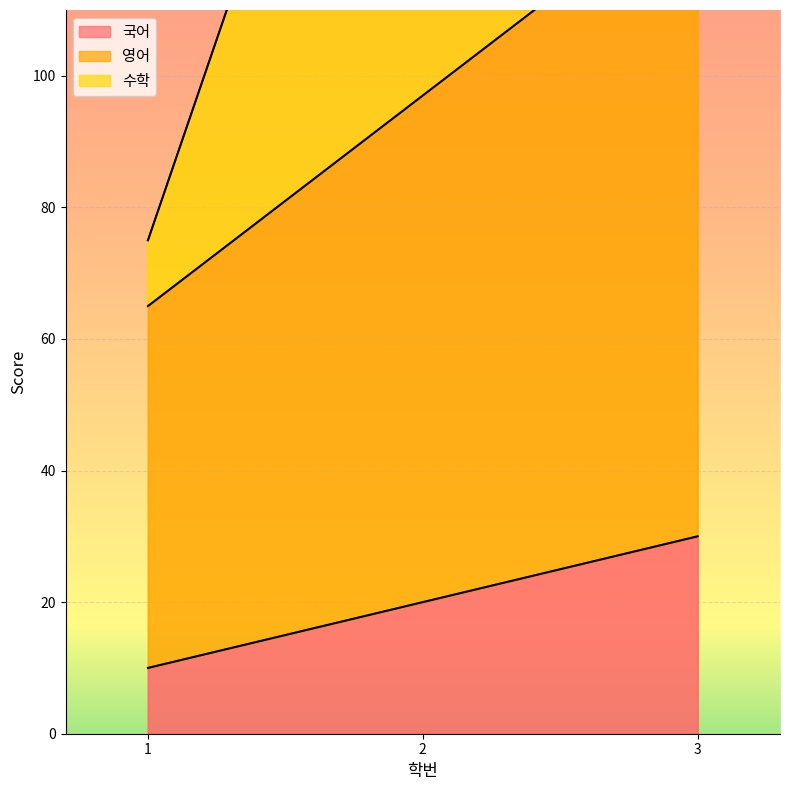

What is the minimum value for 국어?

10